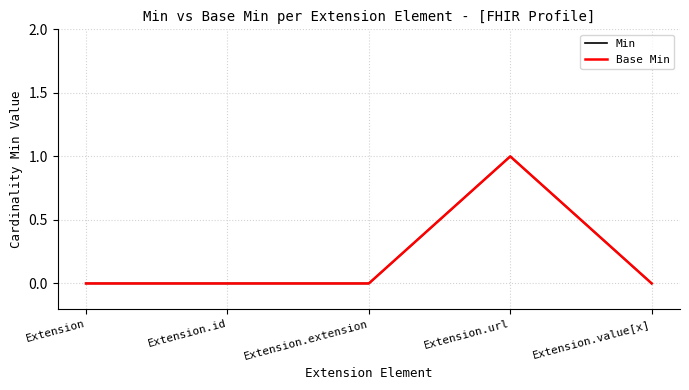

True or false: Base Min has a value of 0 at Extension.extension.

True